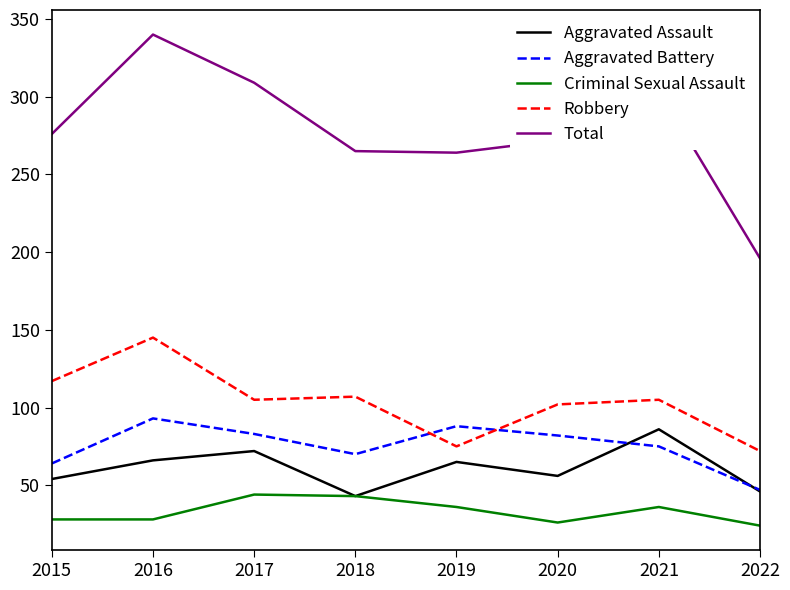

Which series has the widest spread of values?

Total